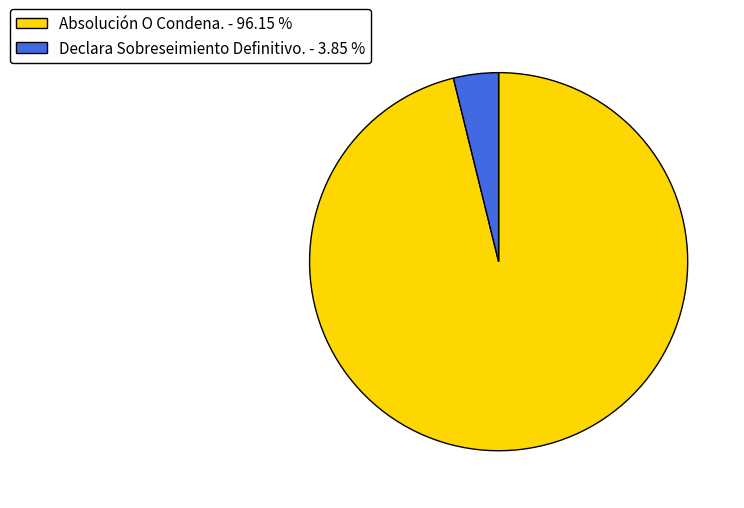

Does Declara Sobreseimiento Definitivo. - 3.85 % represent more than half of the total?

No